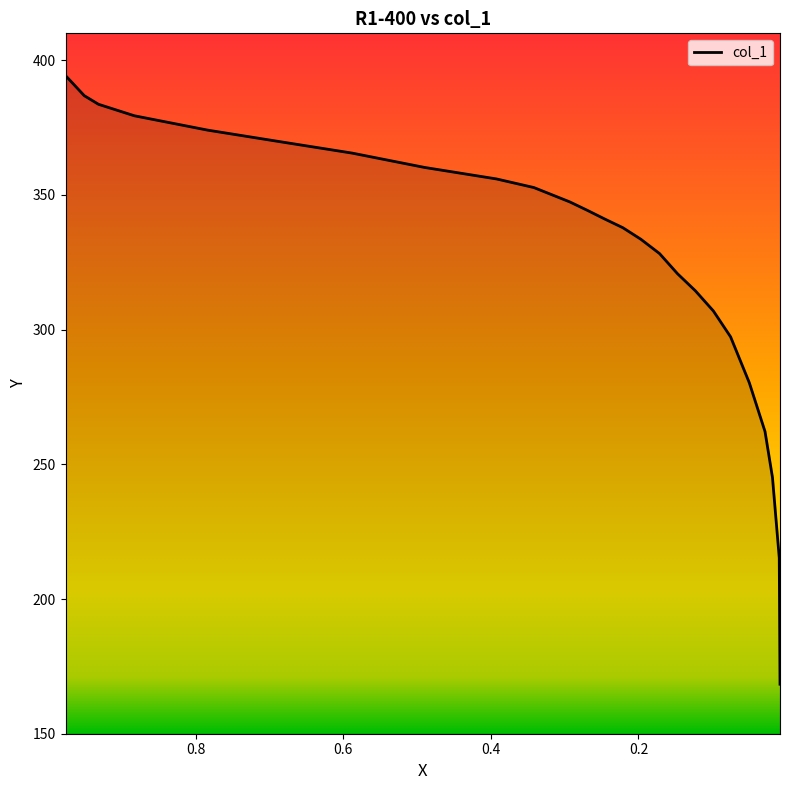

True or false: the data has more than 2 interior local peaks.

False